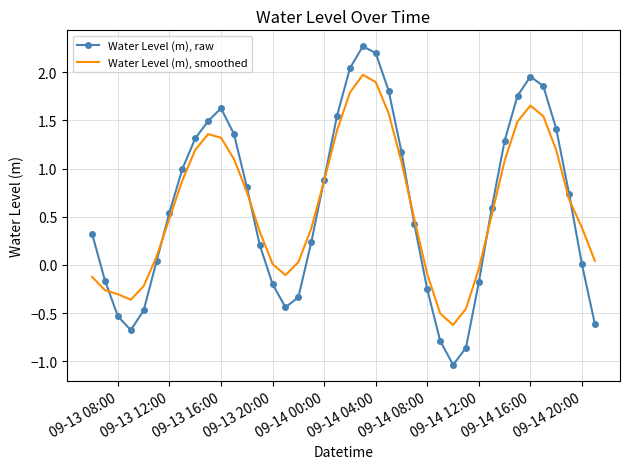

Which series has the widest spread of values?

Water Level (m), raw